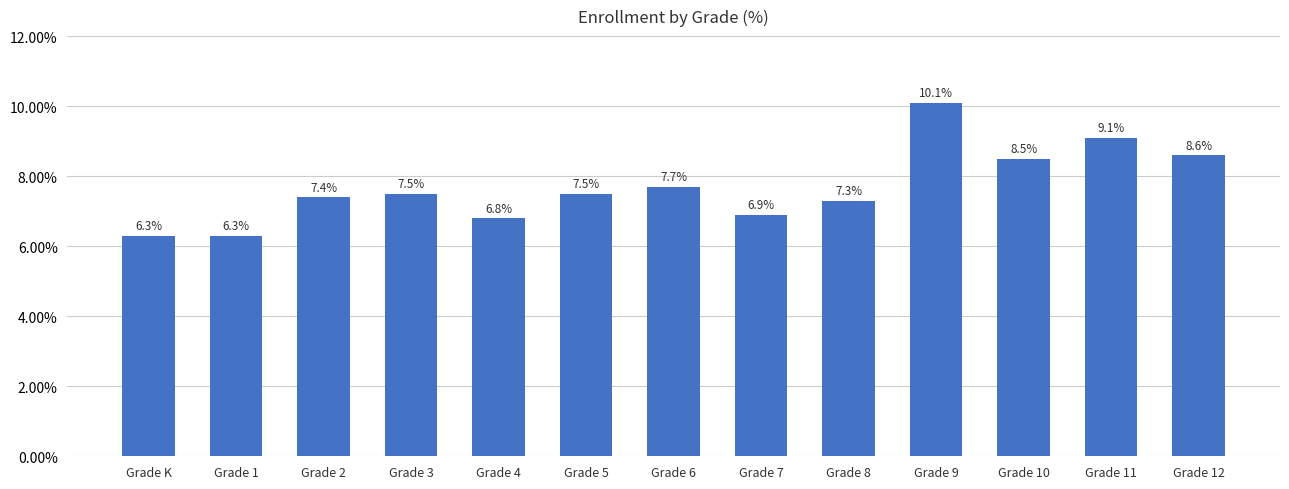

Does the chart contain any negative values?

No